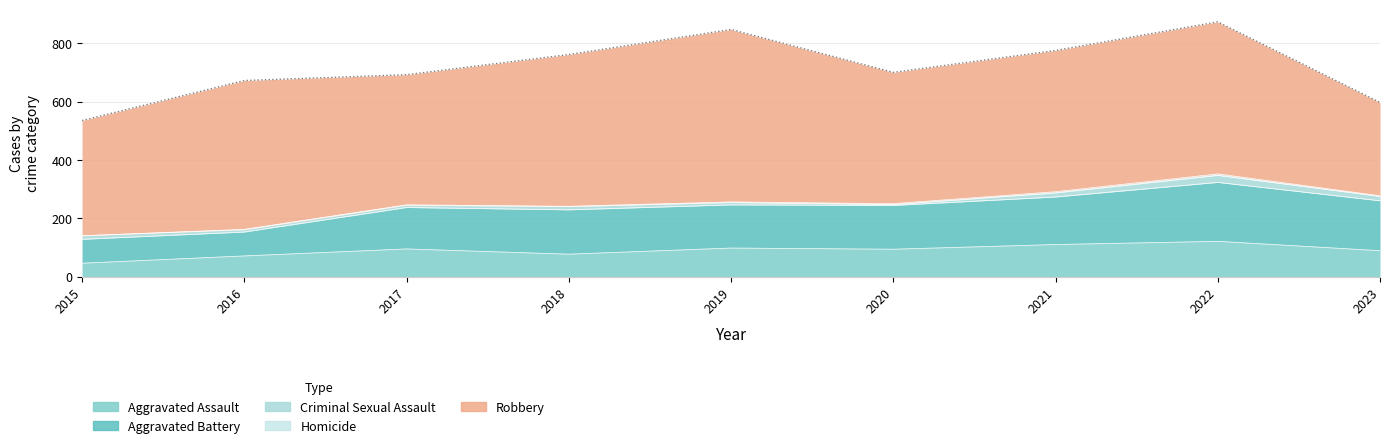

How many distinct data groups are displayed?

5